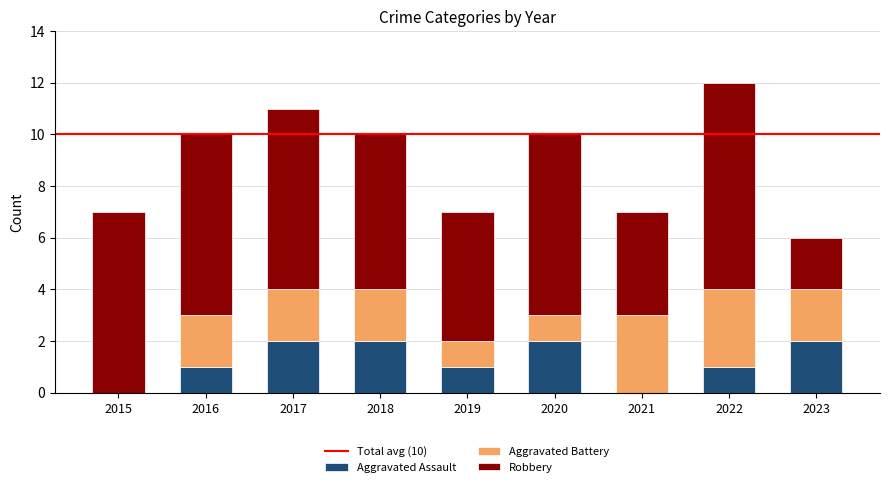

Are the bars horizontal?

No